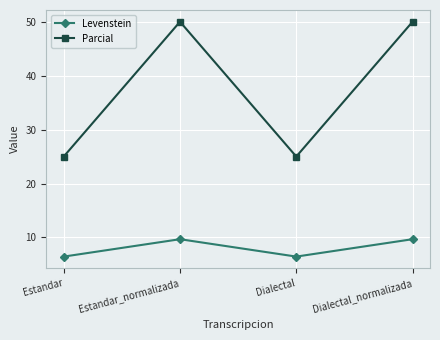

Is the value of Levenstein at Dialectal greater than the value of Parcial at Dialectal_normalizada?

No